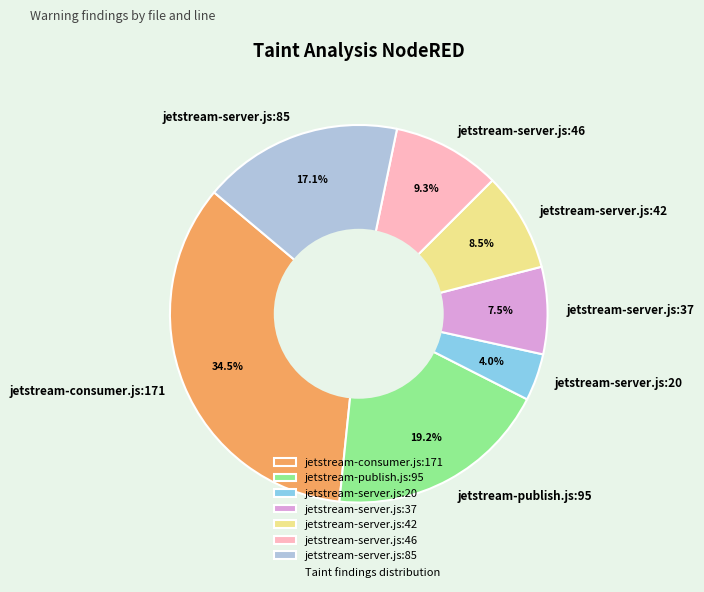

Does jetstream-server.js:20 account for over 50% of the chart?

No